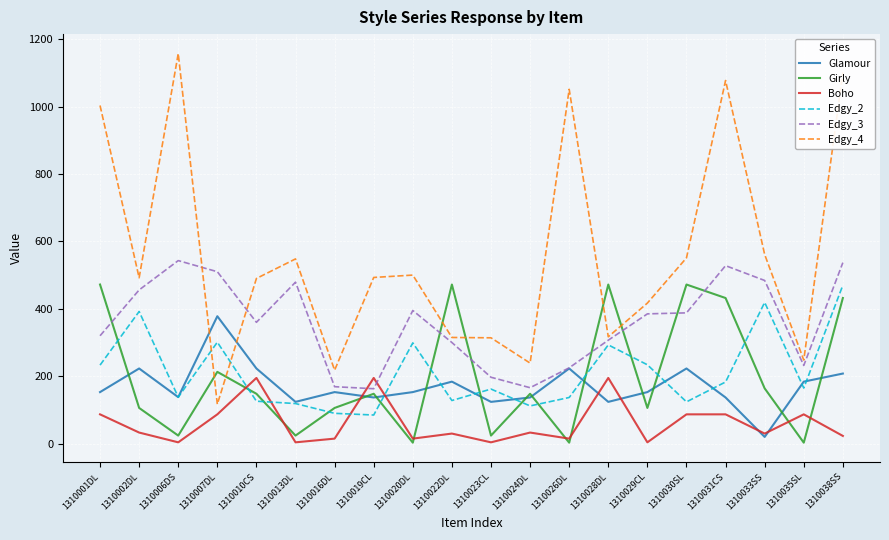

True or false: Edgy_4 has a value of 713 at 1310002DL.

False